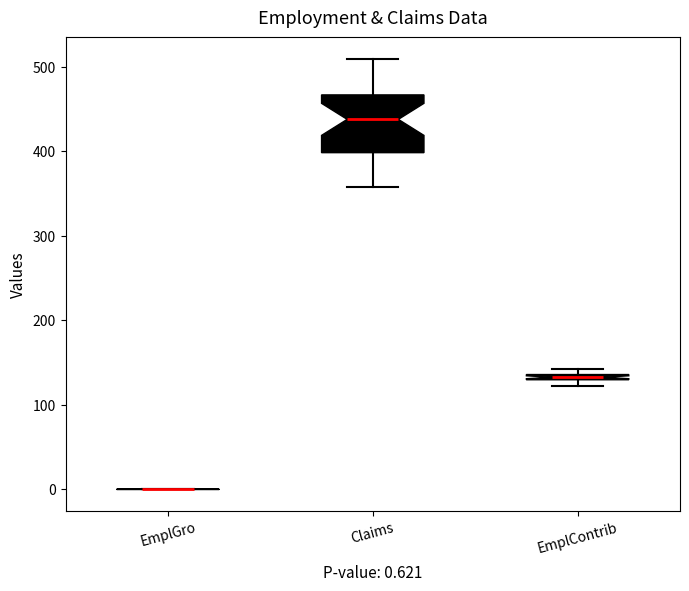

Which box is the tallest, from its lower edge to its upper edge?

Claims